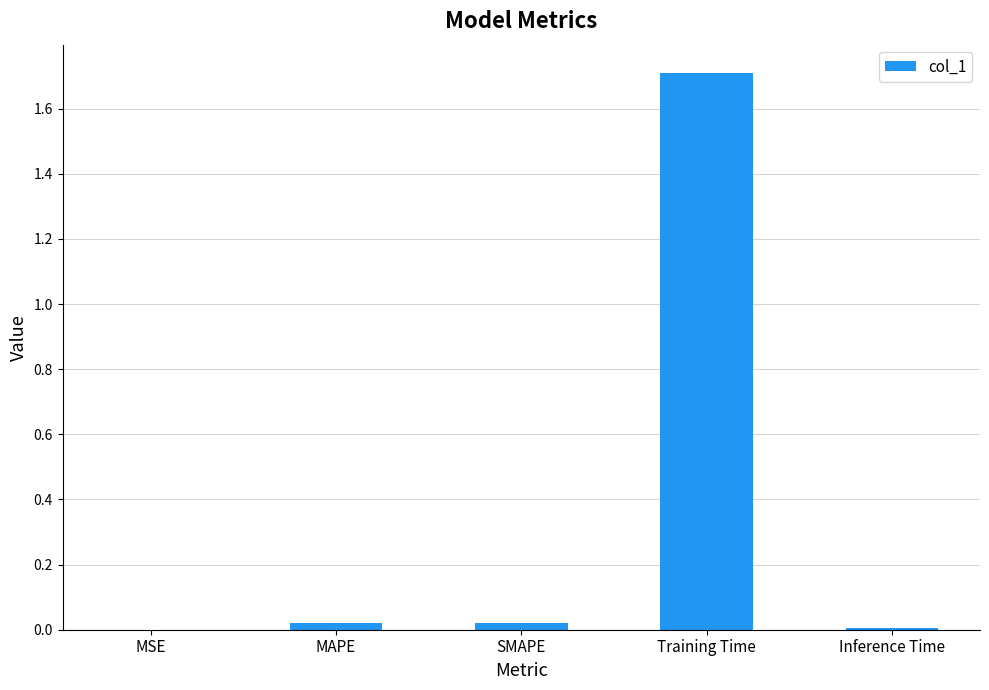

The value at SMAPE is 0.0. True or false?

True